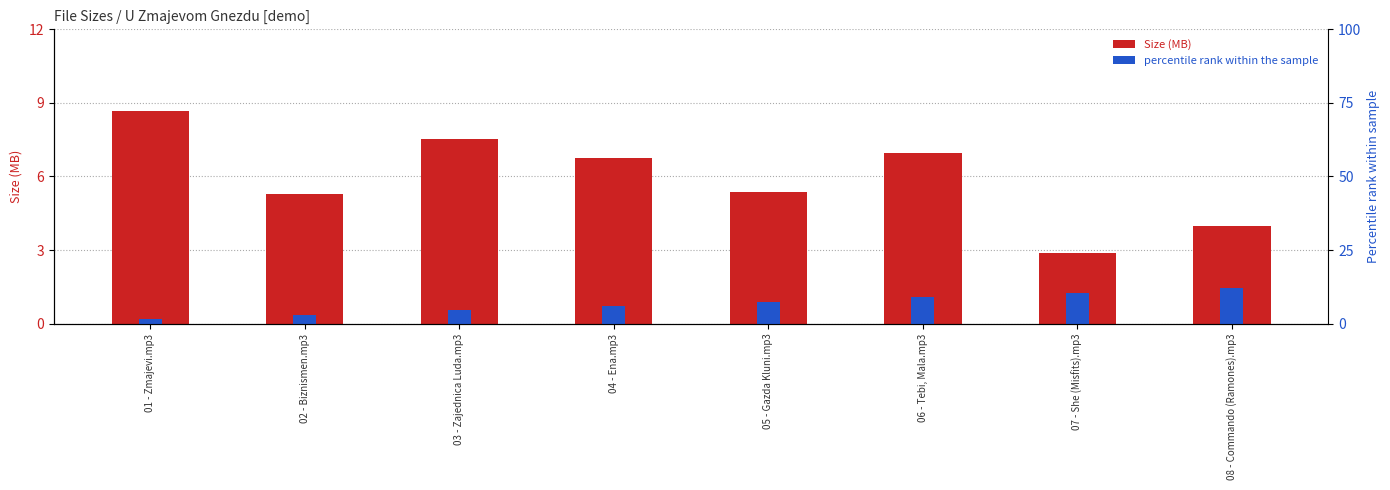

What are all the series names shown in the legend?

Size (MB), percentile rank within the sample